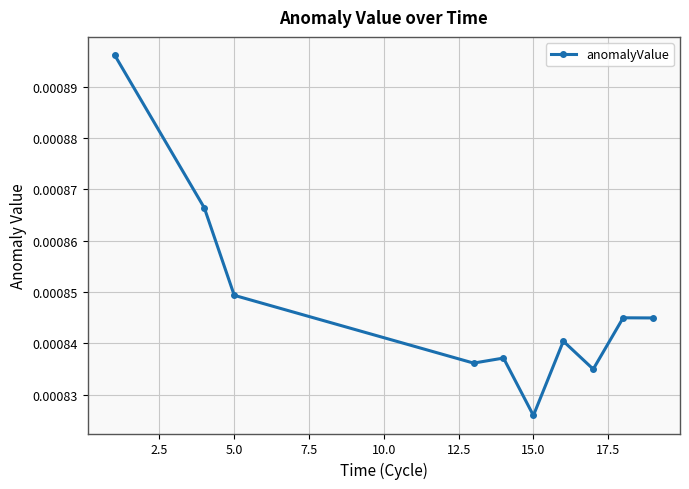

How many values are between 0 and 1?

10